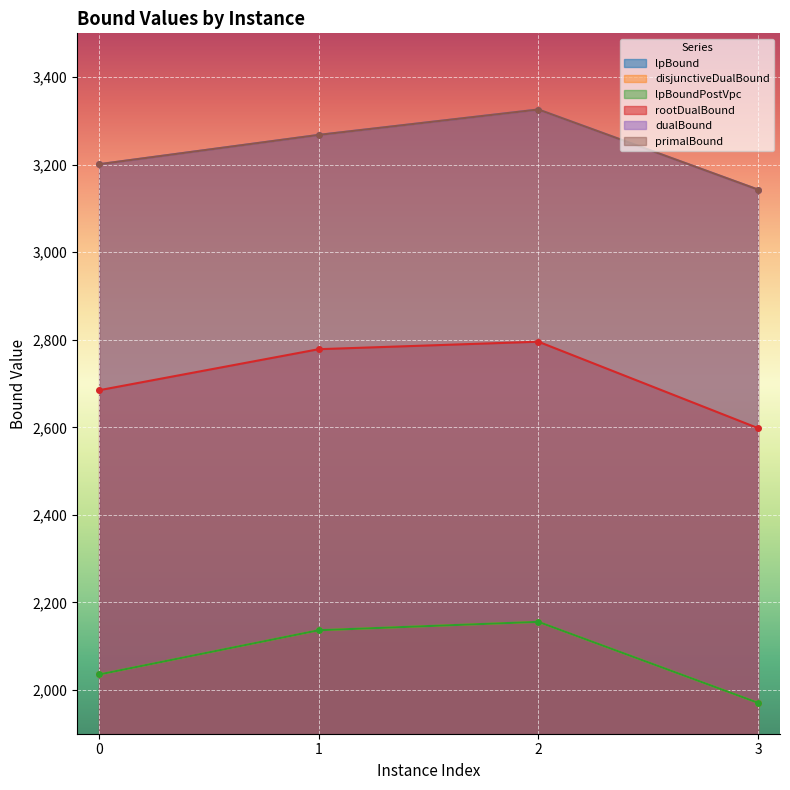

Which label corresponds to the largest value in the chart?

2